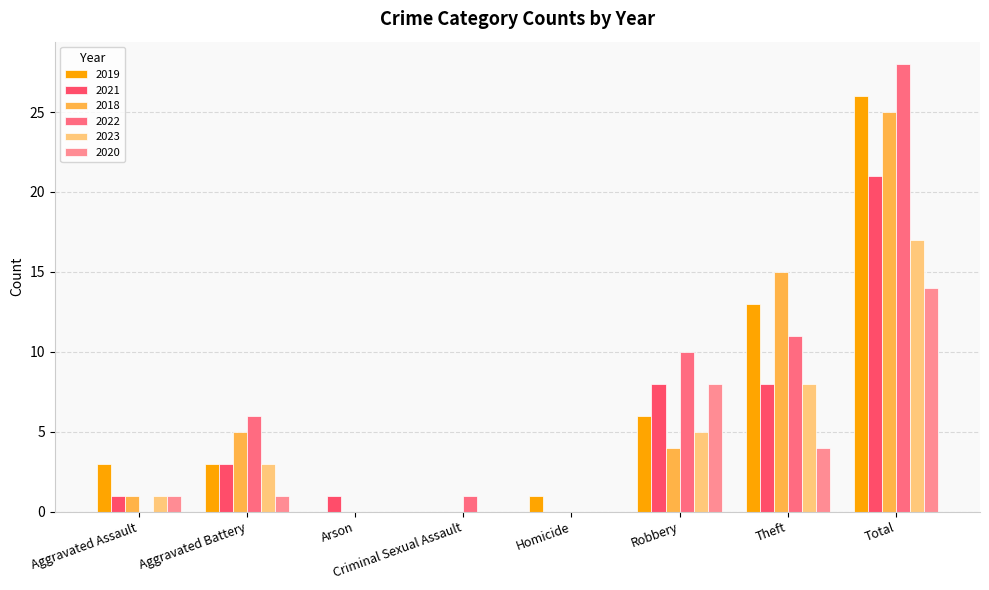

Are the bars horizontal?

No